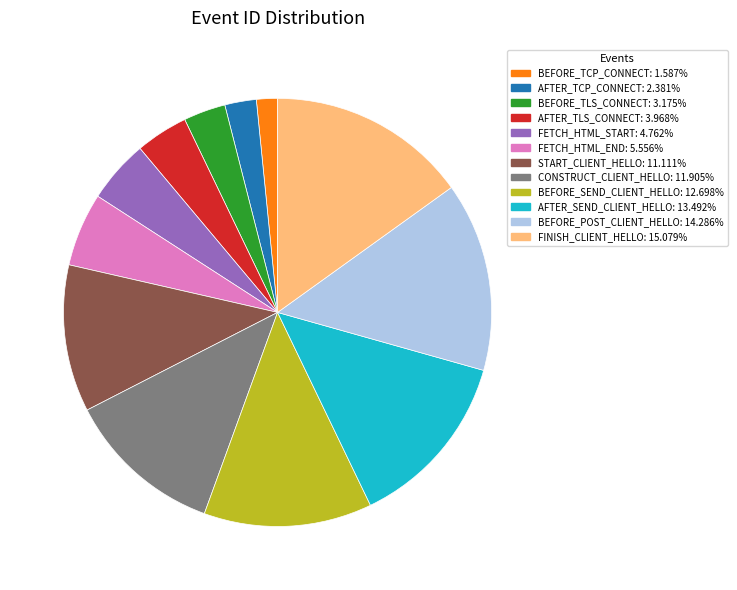

Is there any slice that represents more than half of the pie?

No